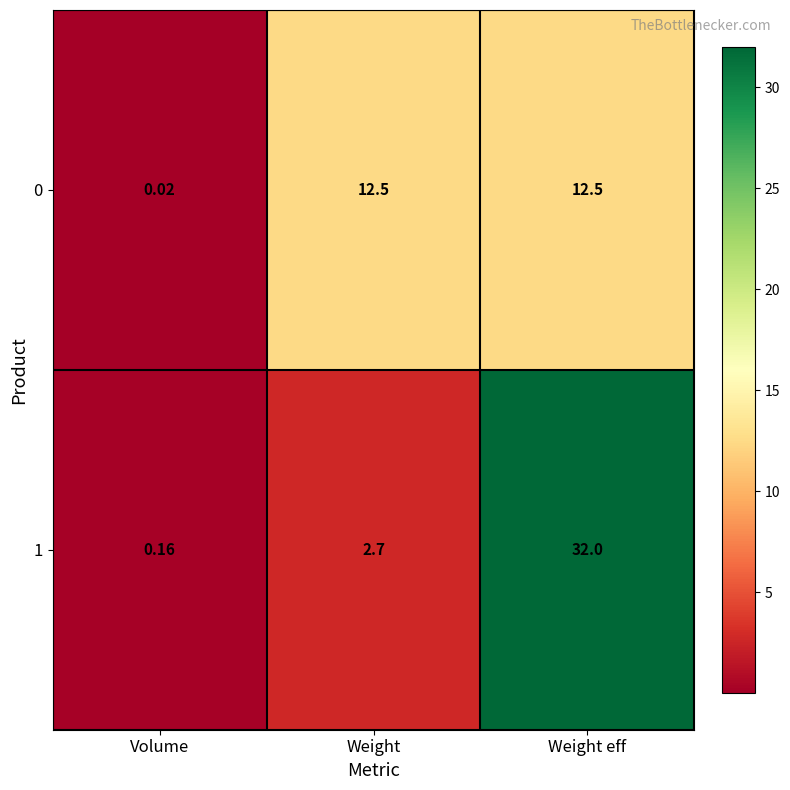

Where is 1 nearest to the value 16?

Weight